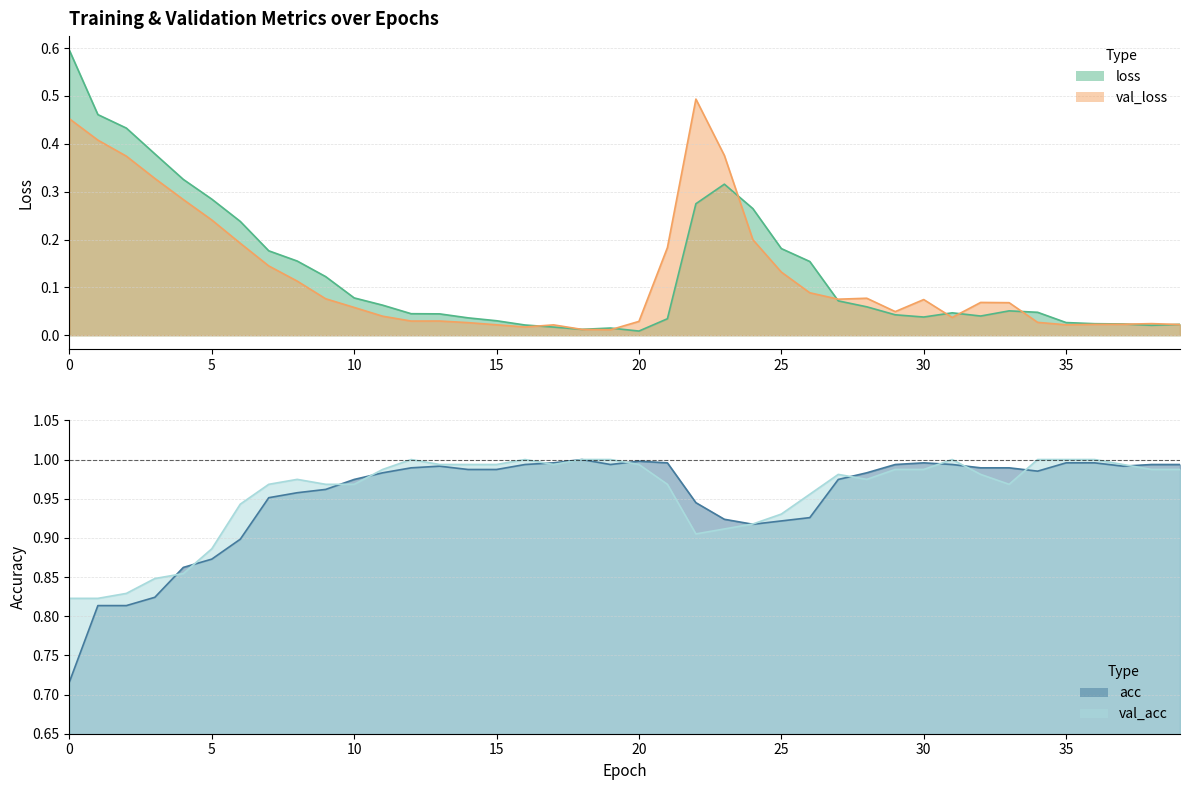

Reading left to right, transcribe all the data shown in this chart.

loss: 0.6	0.5	0.4	0.4	0.3	0.3	0.2	0.2	0.2	0.1	0.1	0.1	0.0	0.0	0.0	0.0	0.0	0.0	0.0	0.0	0.0	0.0	0.3	0.3	0.3	0.2	0.2	0.1	0.1	0.0	0.0	0.0	0.0	0.1	0.0	0.0	0.0	0.0	0.0	0.0
val_loss: 0.5	0.4	0.4	0.3	0.3	0.2	0.2	0.1	0.1	0.1	0.1	0.0	0.0	0.0	0.0	0.0	0.0	0.0	0.0	0.0	0.0	0.2	0.5	0.4	0.2	0.1	0.1	0.1	0.1	0.0	0.1	0.0	0.1	0.1	0.0	0.0	0.0	0.0	0.0	0.0
acc: 0.7	0.8	0.8	0.8	0.9	0.9	0.9	1.0	1.0	1.0	1.0	1.0	1.0	1.0	1.0	1.0	1.0	1.0	1.0	1.0	1.0	1.0	0.9	0.9	0.9	0.9	0.9	1.0	1.0	1.0	1.0	1.0	1.0	1.0	1.0	1.0	1.0	1.0	1.0	1.0
val_acc: 0.8	0.8	0.8	0.8	0.9	0.9	0.9	1.0	1.0	1.0	1.0	1.0	1.0	1.0	1.0	1.0	1.0	1.0	1.0	1.0	1.0	1.0	0.9	0.9	0.9	0.9	1.0	1.0	1.0	1.0	1.0	1.0	1.0	1.0	1.0	1.0	1.0	1.0	1.0	1.0